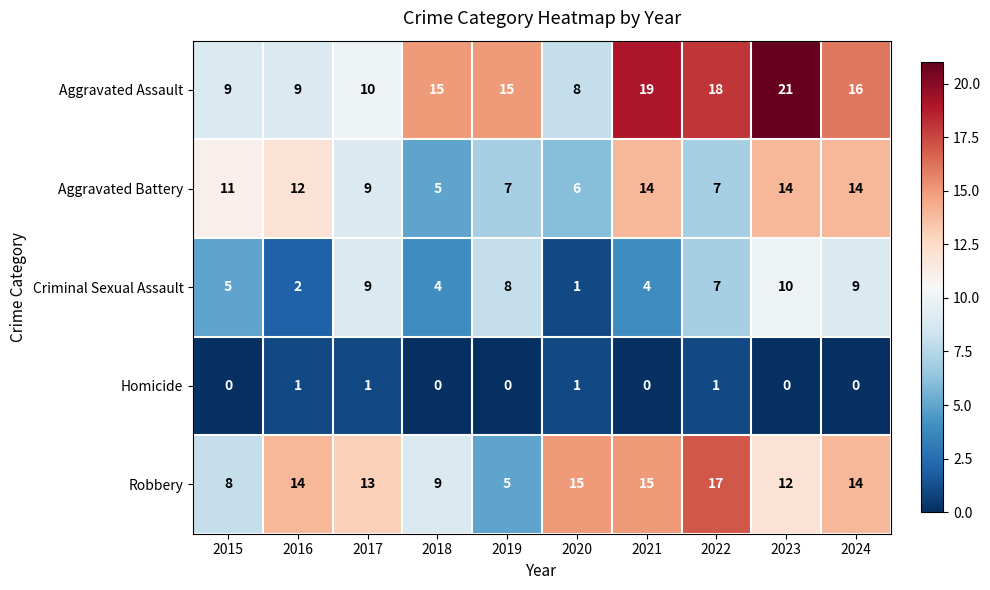

Rank the series by their maximum value, from lowest to highest.

Homicide, Criminal Sexual Assault, Aggravated Battery, Robbery, Aggravated Assault